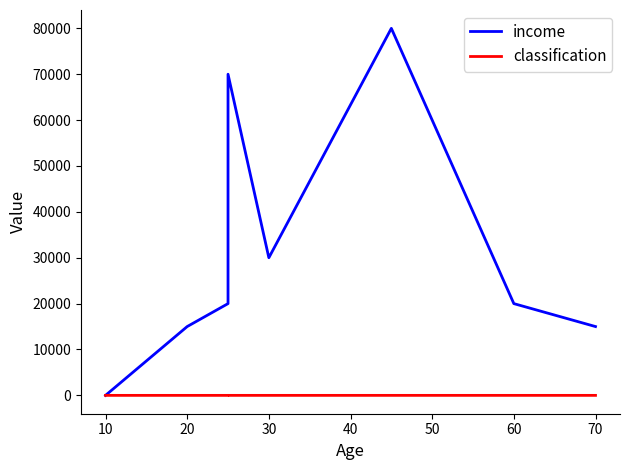

Rank the series by their average value, from highest to lowest.

income, classification